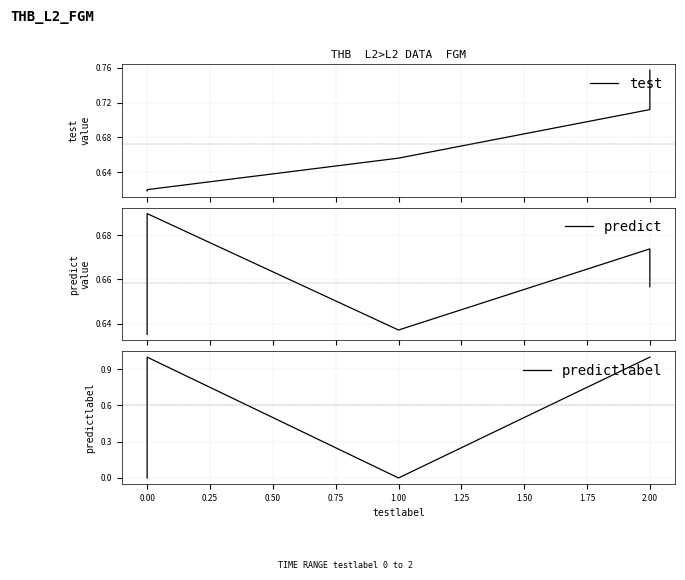

What is the sum of the predict values at 0.50 and 0.75?

1.3